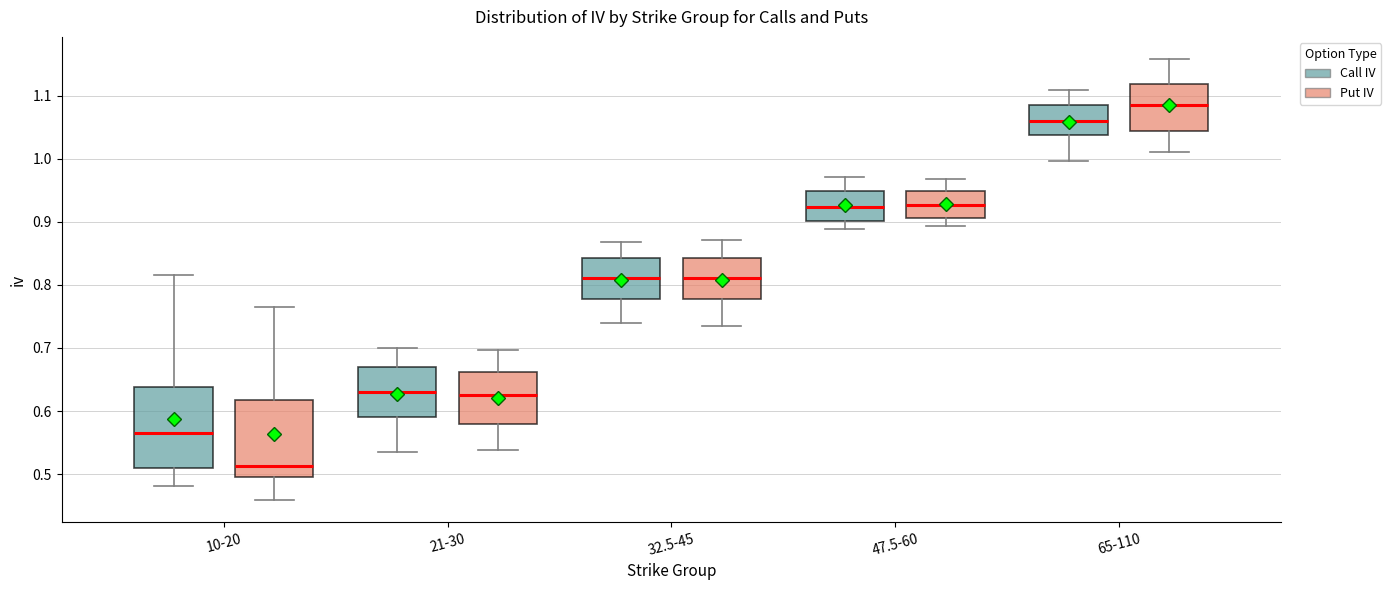

Reading left to right, read every box against the y-axis: the position of its median line, the range the box covers, and the ends of its whiskers. The values are not printed on the chart, so give them approximately, as read against the axis.

10-20 (Call IV): median 0.57, box 0.51 to 0.64, whiskers 0.48 to 0.82
10-20 (Put IV): median 0.51, box 0.50 to 0.62, whiskers 0.46 to 0.76
21-30 (Call IV): median 0.63, box 0.59 to 0.67, whiskers 0.53 to 0.70
21-30 (Put IV): median 0.63, box 0.58 to 0.66, whiskers 0.54 to 0.70
32.5-45 (Call IV): median 0.81, box 0.78 to 0.84, whiskers 0.74 to 0.87
32.5-45 (Put IV): median 0.81, box 0.78 to 0.84, whiskers 0.73 to 0.87
47.5-60 (Call IV): median 0.92, box 0.90 to 0.95, whiskers 0.89 to 0.97
47.5-60 (Put IV): median 0.93, box 0.91 to 0.95, whiskers 0.89 to 0.97
65-110 (Call IV): median 1.06, box 1.04 to 1.09, whiskers 1.00 to 1.11
65-110 (Put IV): median 1.09, box 1.04 to 1.12, whiskers 1.01 to 1.16